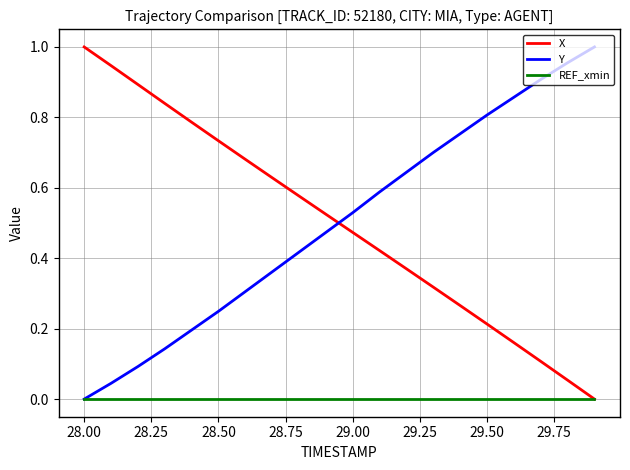

What are all the series names shown in the legend?

X, Y, REF_xmin